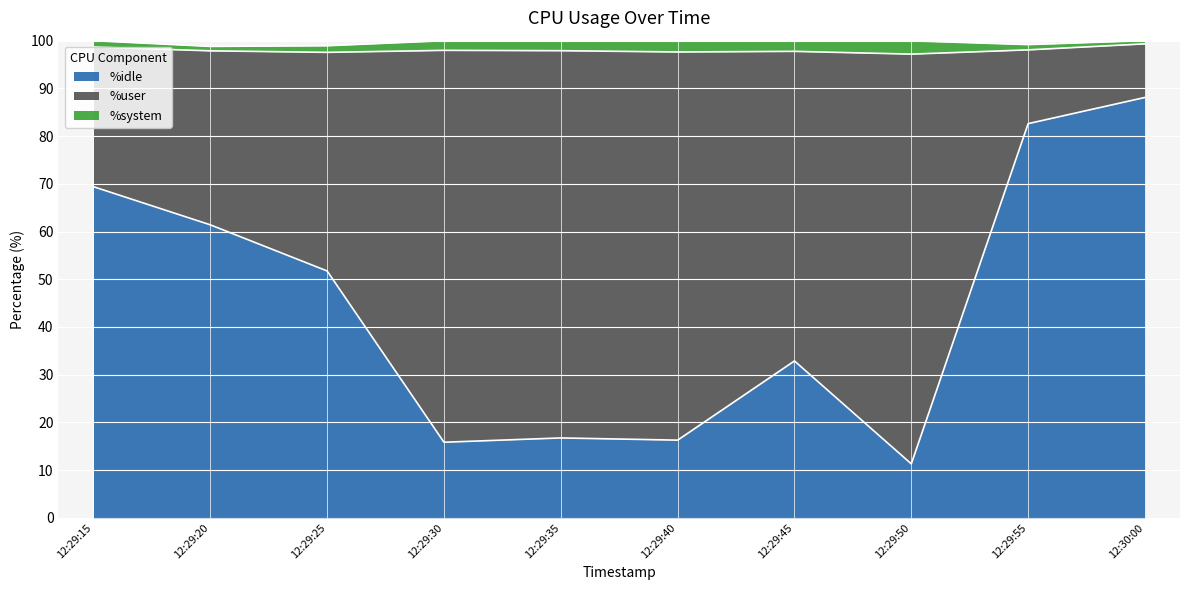

Does the chart display data point markers on the line(s)?

No